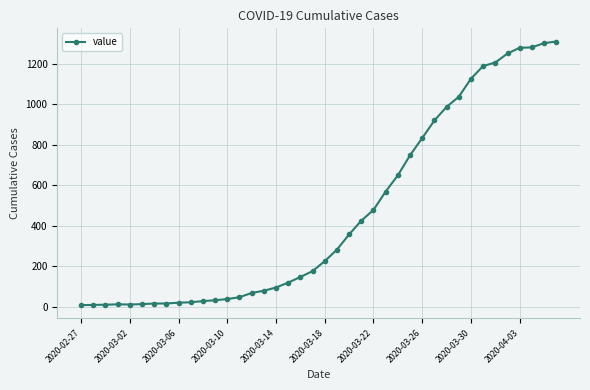

What is the difference between the maximum and second lowest values?

1301